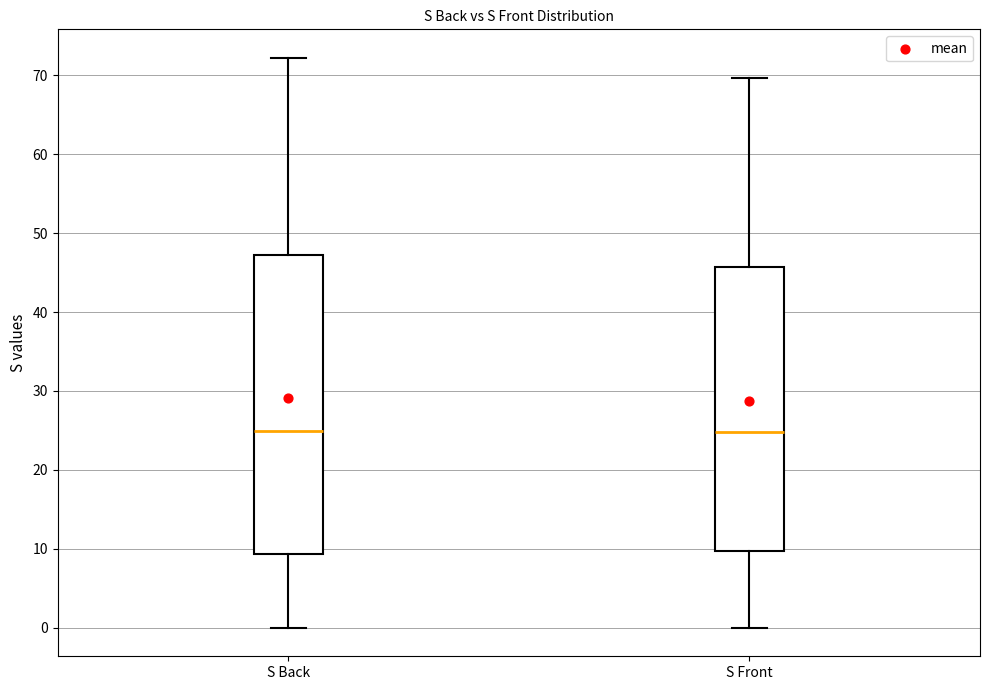

Comparing the boxes themselves (not the whiskers), which one is the tallest?

S Back